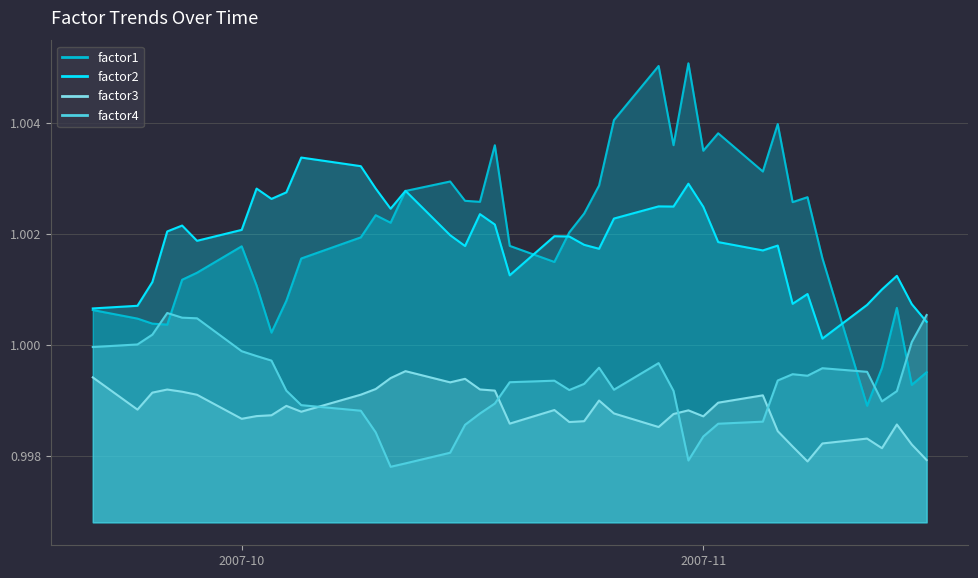

How many times do factor3 and factor4 cross each other?

4